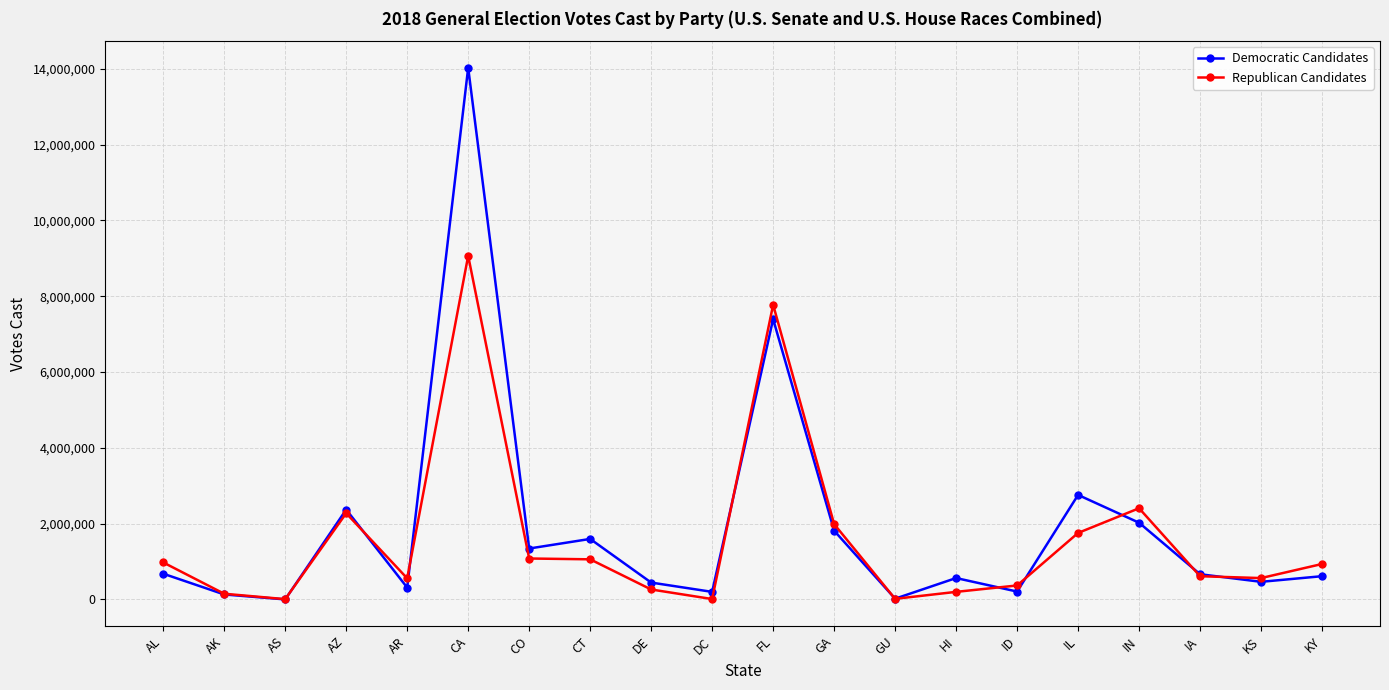

List the series in order of their peak value, lowest first.

Republican Candidates, Democratic Candidates